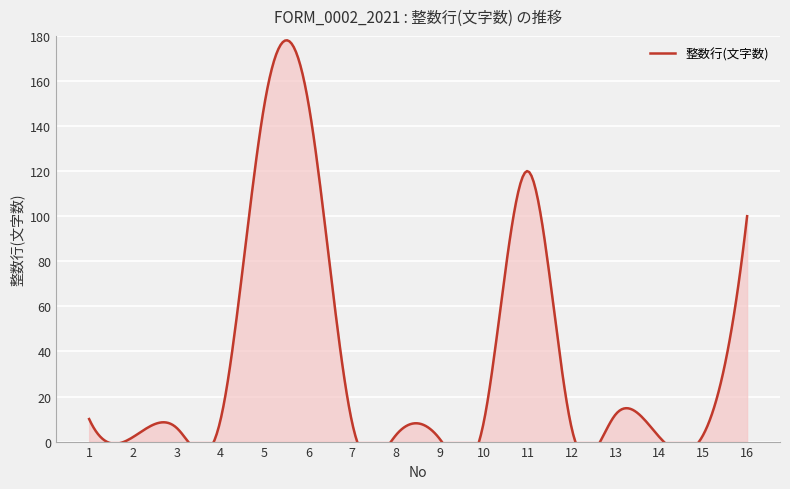

What is the difference between the values at 13 and 14?

10